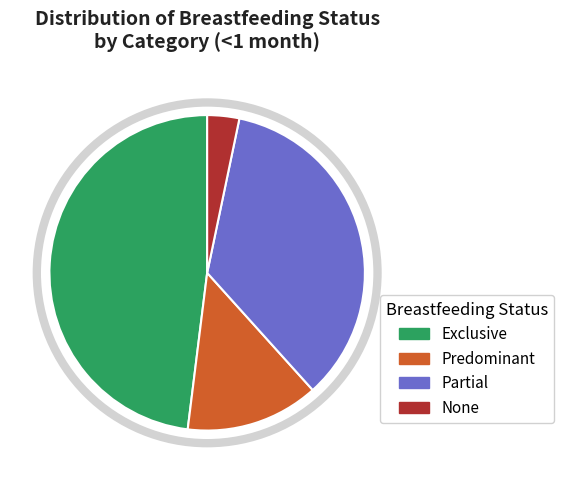

Is there a majority slice in this chart?

No